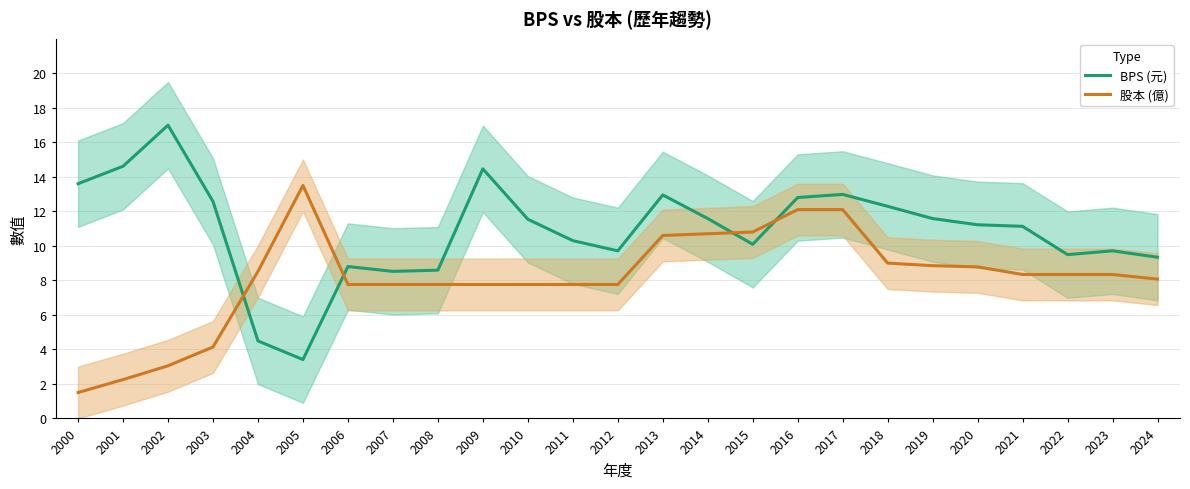

Which series has the widest spread of values?

BPS (元)